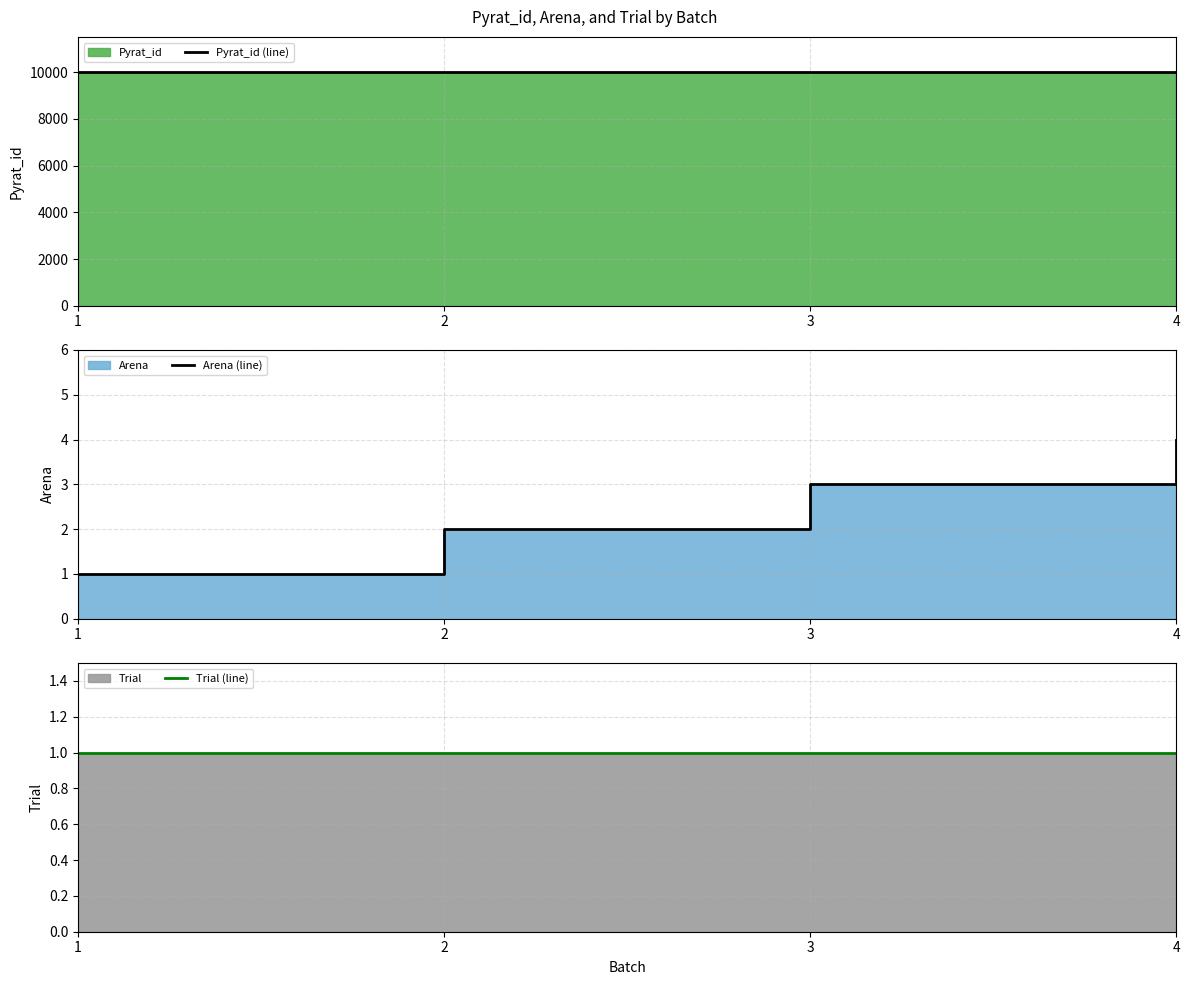

Reading right to left, extract all data points from this chart.

Pyrat_id (line): 4=10003	3=10002	2=10001	1=10000
Arena (line): 4=4	3=3	2=2	1=1
Trial (line): 4=1	3=1	2=1	1=1